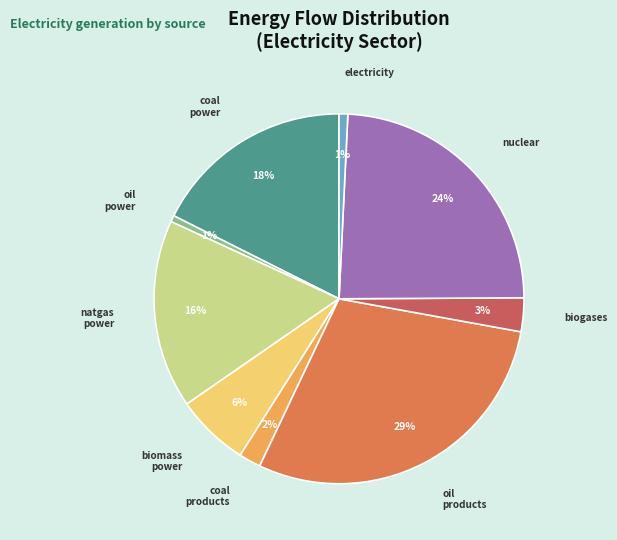

Count the number of slices in the pie.

9